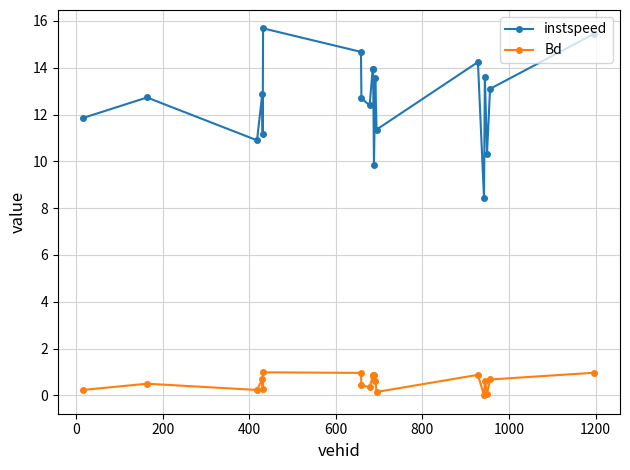

Which series has the widest spread of values?

instspeed